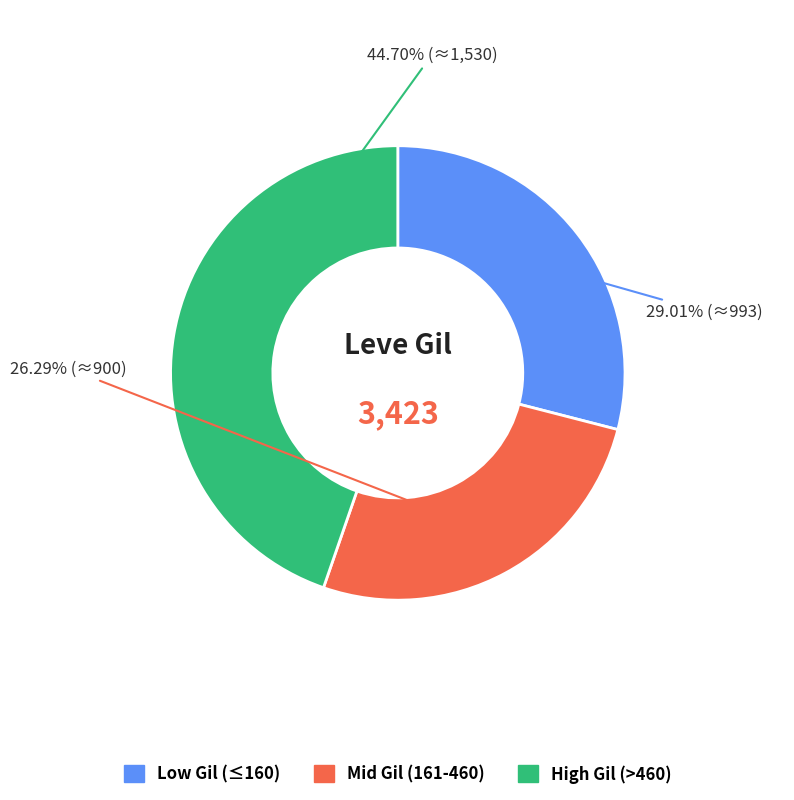

To the nearest percent, what is the difference between the largest and smallest slice percentages?

18%